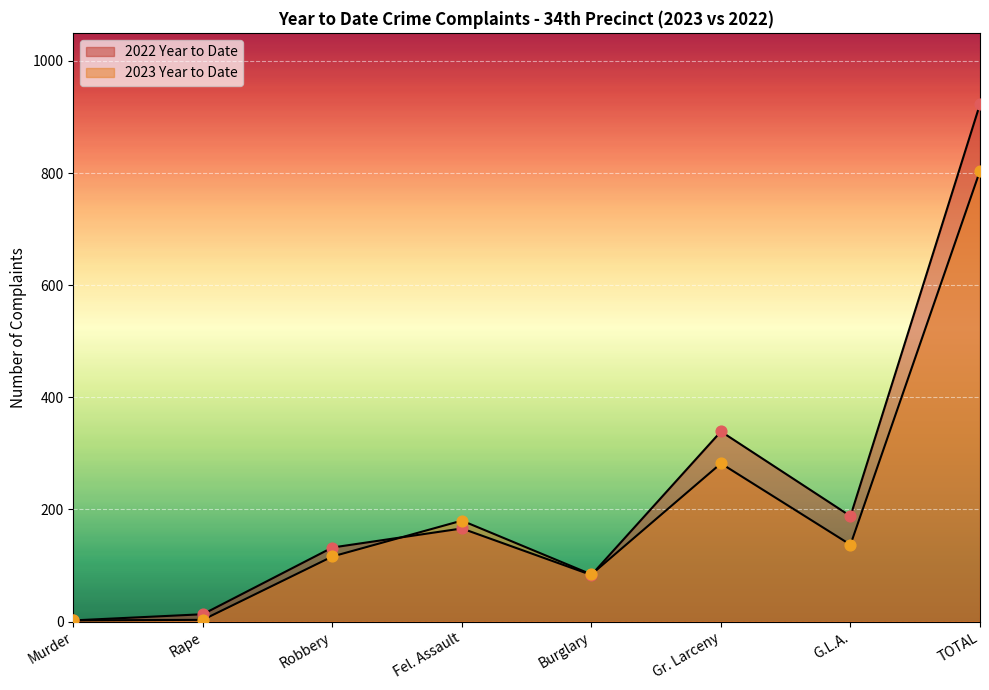

At which category is the sum across all series the highest?

TOTAL